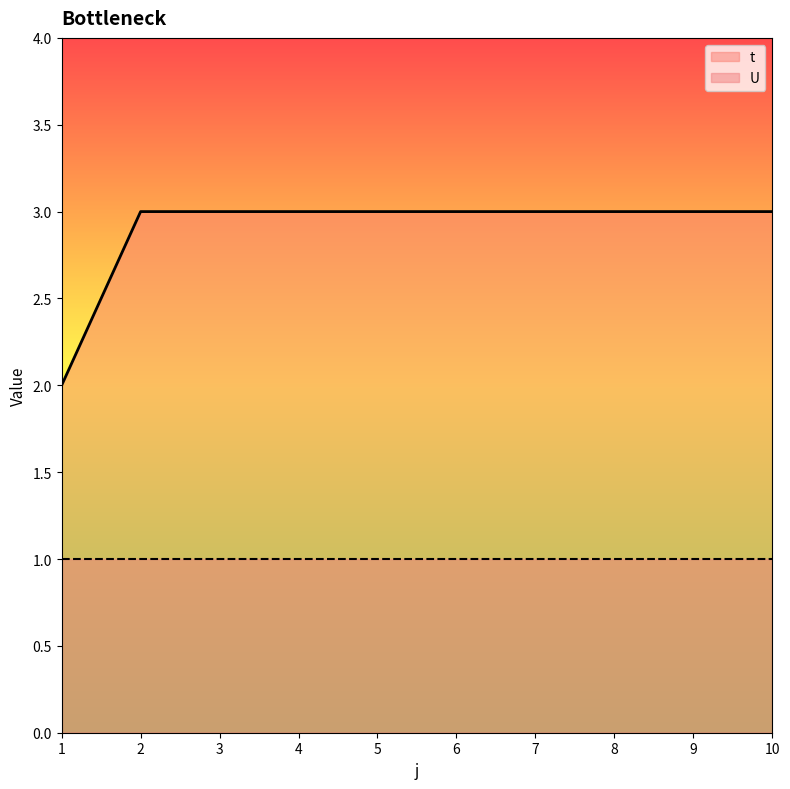

Rank the categories by value from lowest to highest.

1, 2, 3, 4, 5, 6, 7, 8, 9, 10